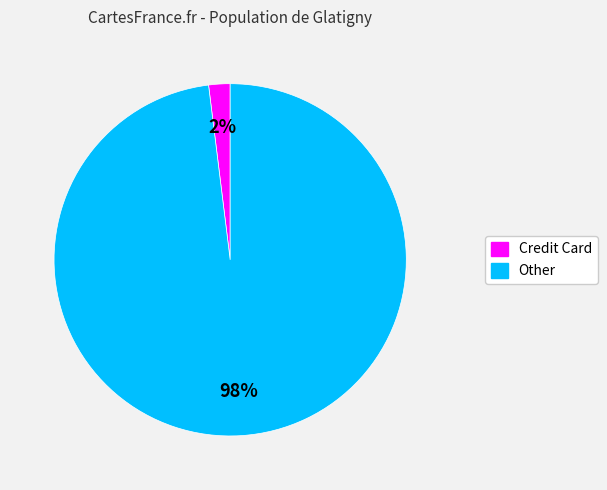

Which has a higher value, Credit Card or Other?

Other